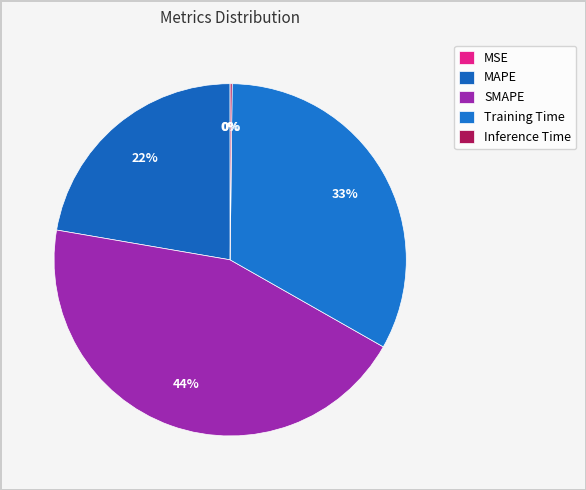

To the nearest percent, what is the combined percentage of MAPE and Training Time?

55%